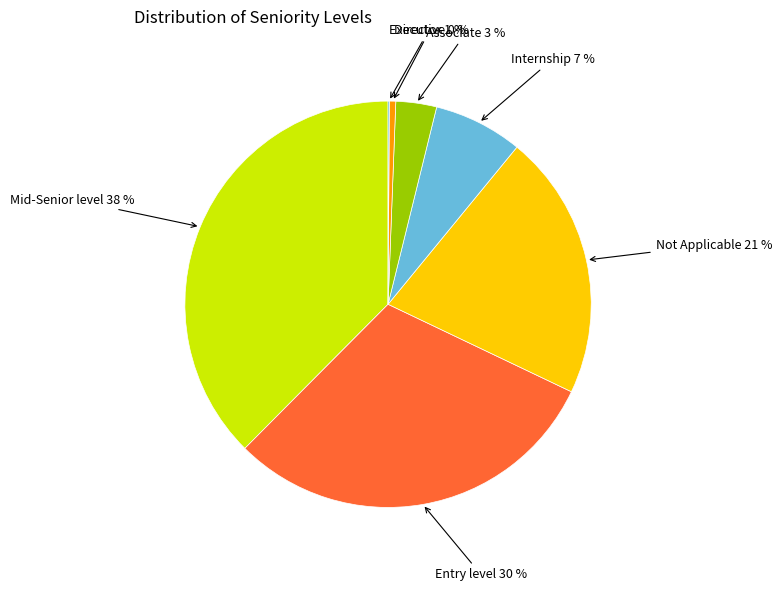

Does Entry level account for over 50% of the chart?

No